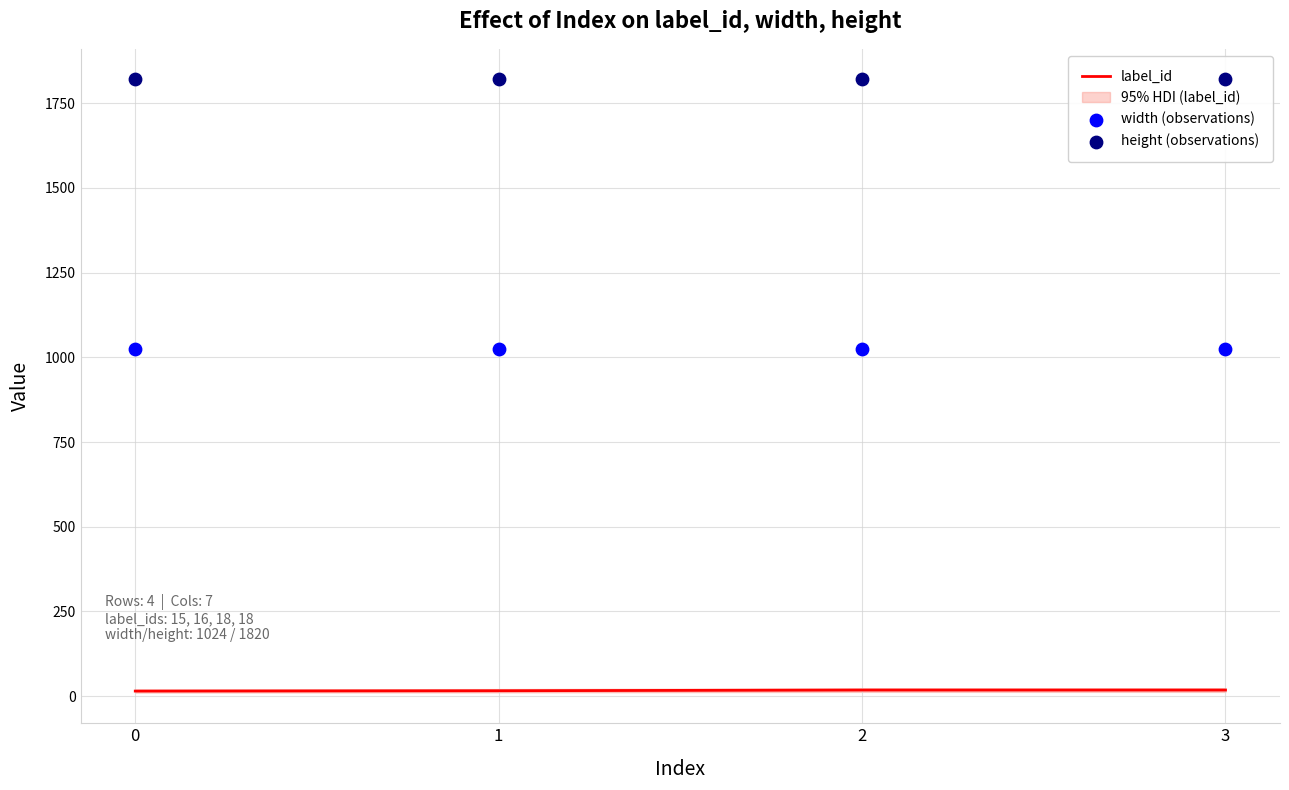

Is the value of label_id at 1 greater than the value of height (observations) at 1?

No